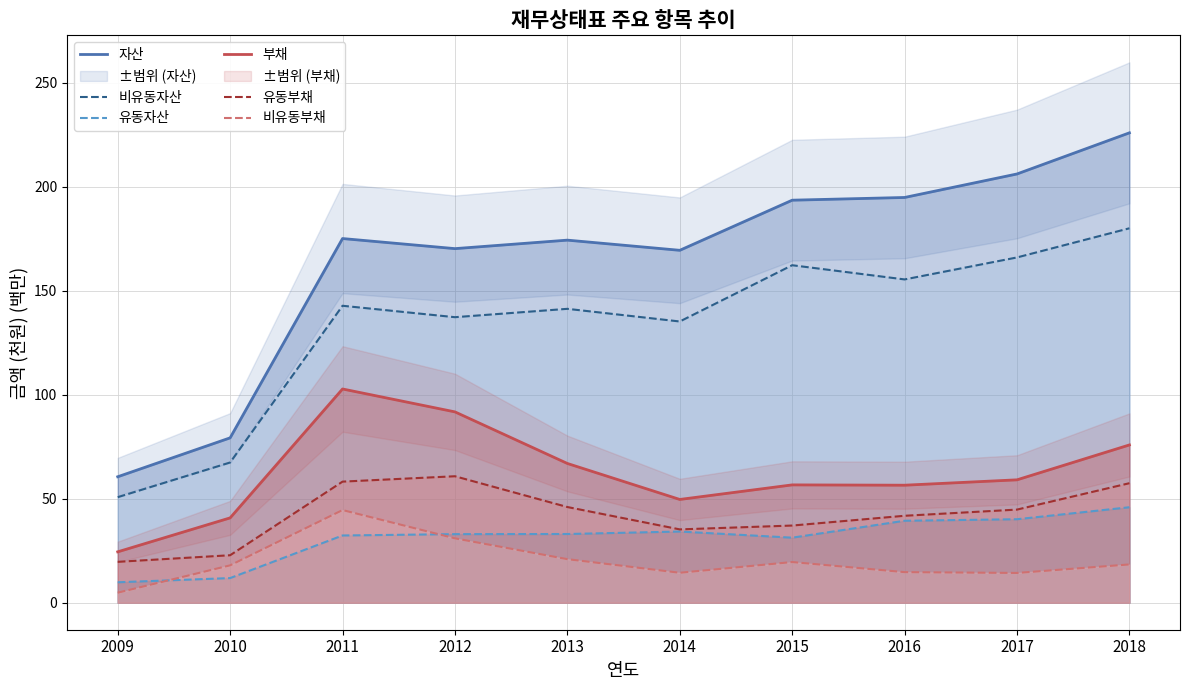

True or false: 유동부채 and 유동자산 intersect in this chart.

False